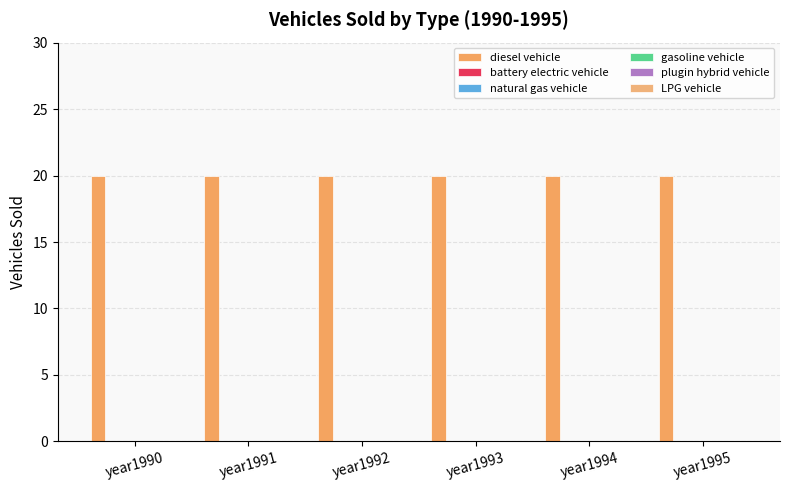

Which category has the lowest value across all series?

year1990